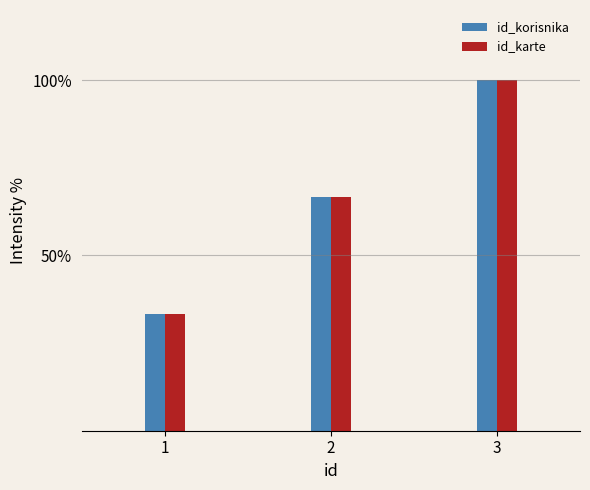

How many values in the id_korisnika series are below 66?

1